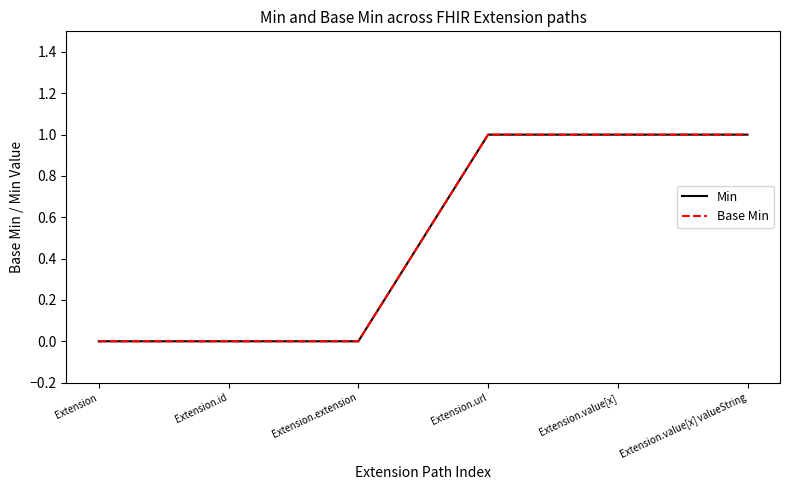

Is this an area chart (filled region under the line)?

No